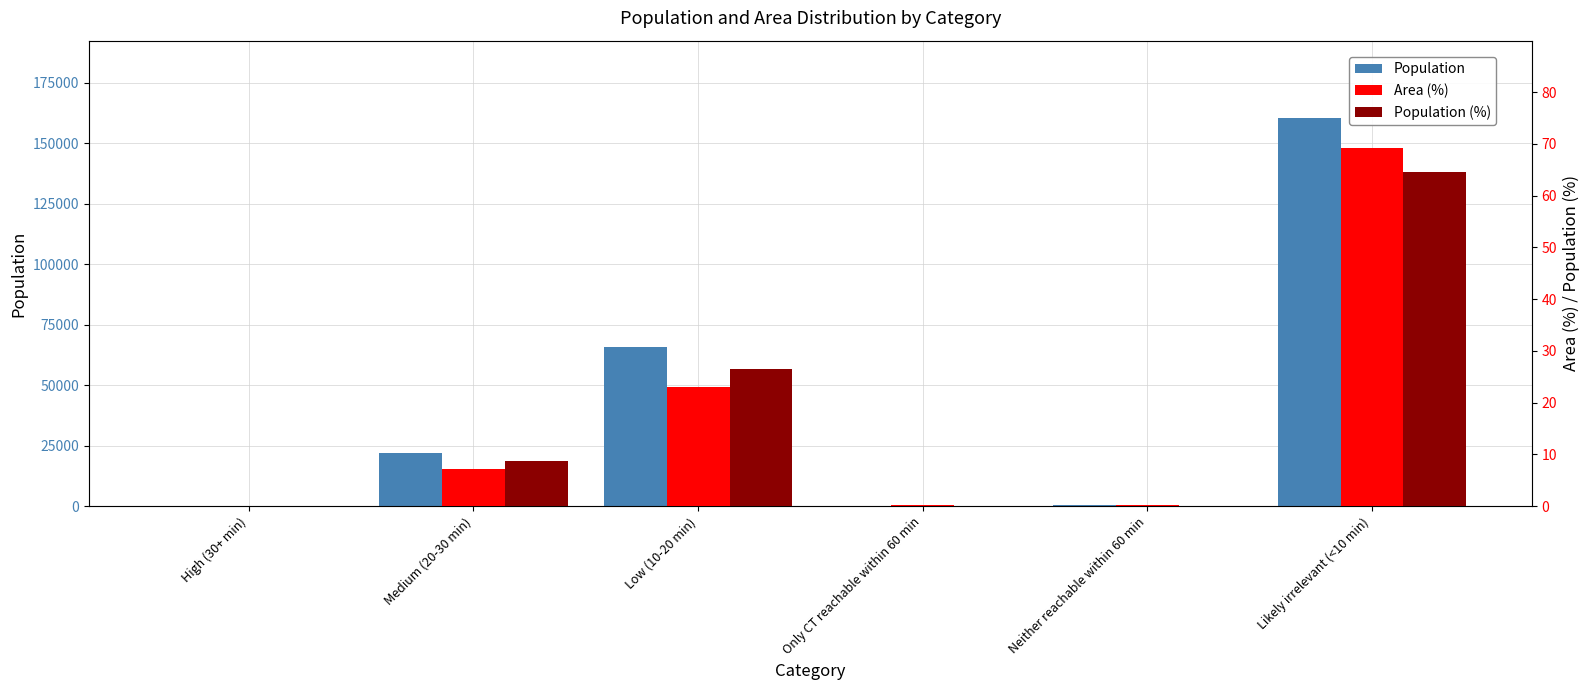

Reading left to right, list all the values displayed in this chart.

Population: 1.0	21816.0	65677.0	33.0	330.0	160356.0
Area (%): 0.1	7.1	23.1	0.3	0.3	69.2
Population (%): 0.0	8.8	26.5	0.0	0.1	64.6